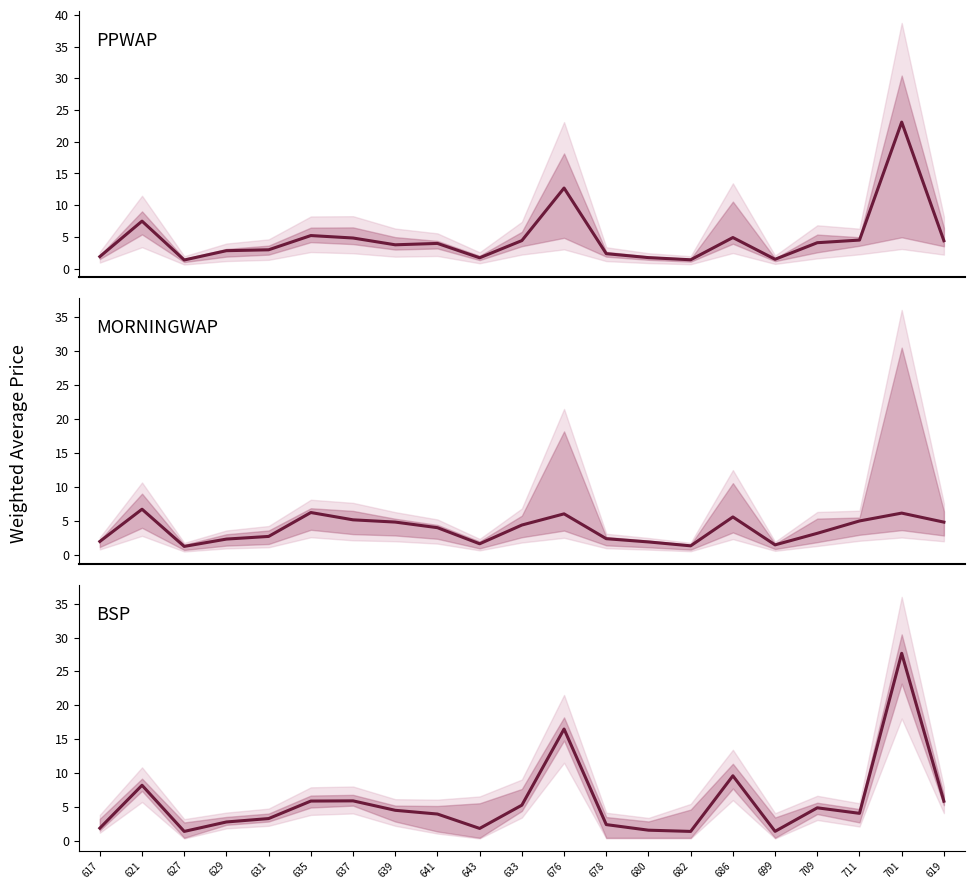

Between 701 and 643, which is larger?

701